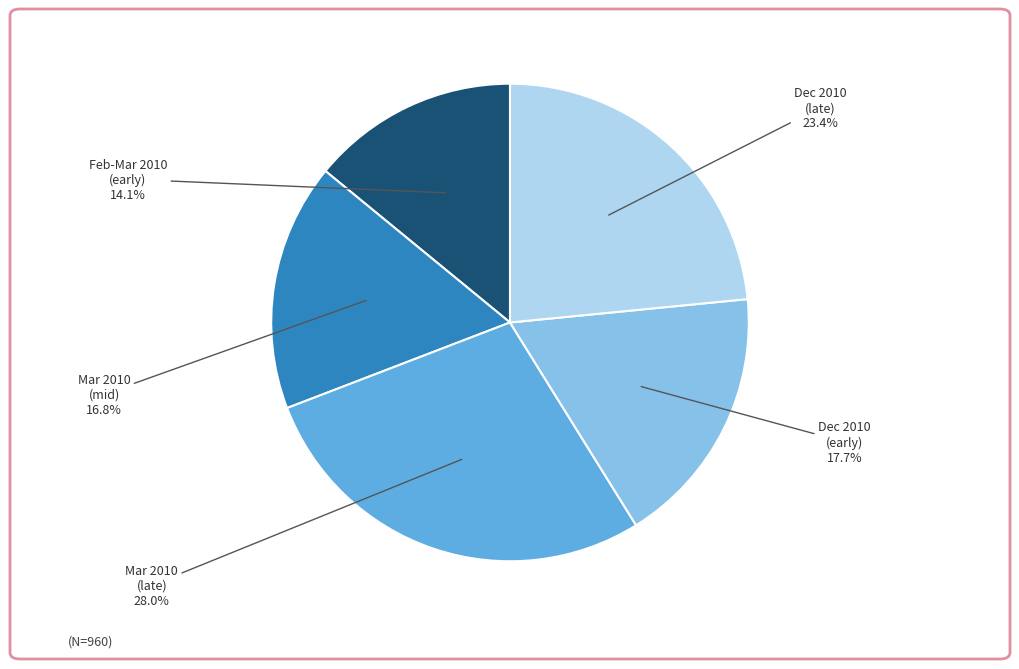

Does any single category account for the majority?

No